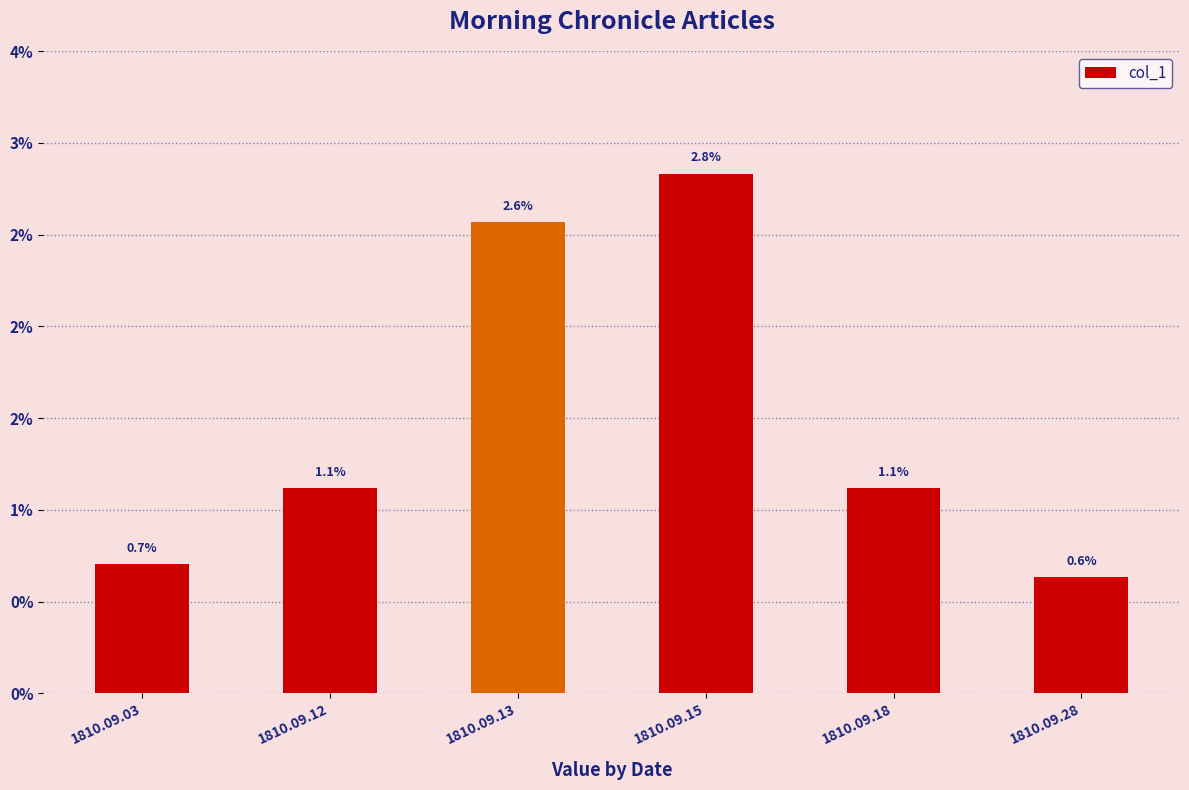

Is it true that the value at 1810.09.12 is 0.0?

False